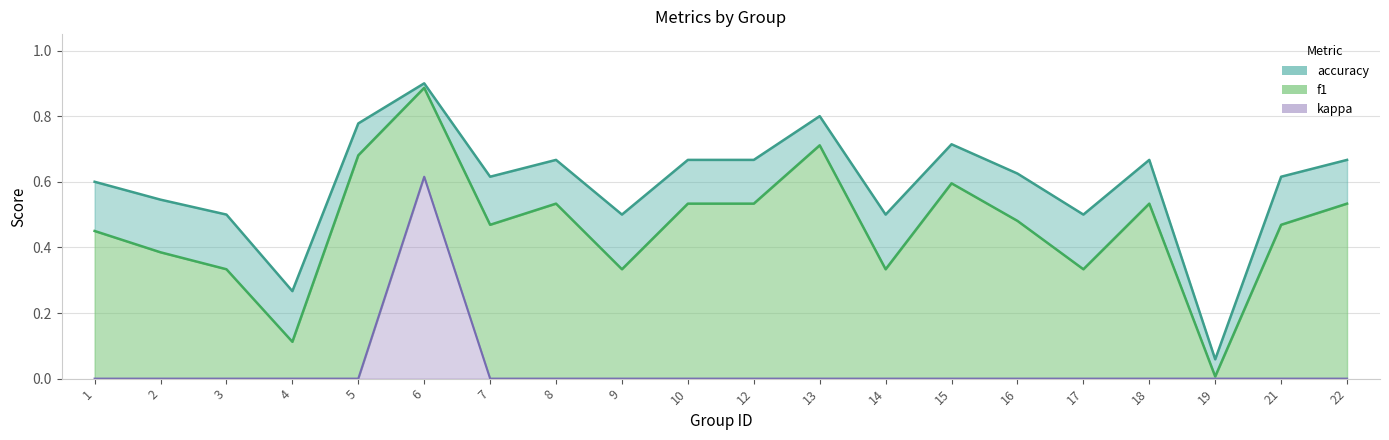

How many lines are shown in the chart?

3